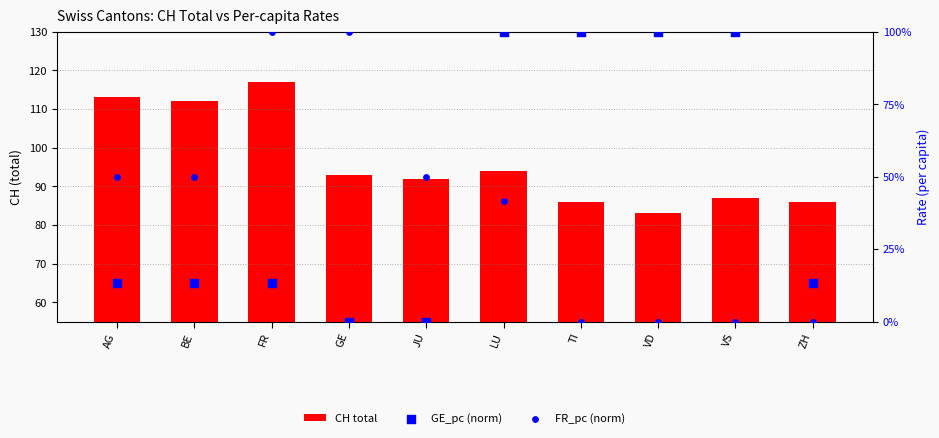

At how many categories does at least one series exceed 11?

10